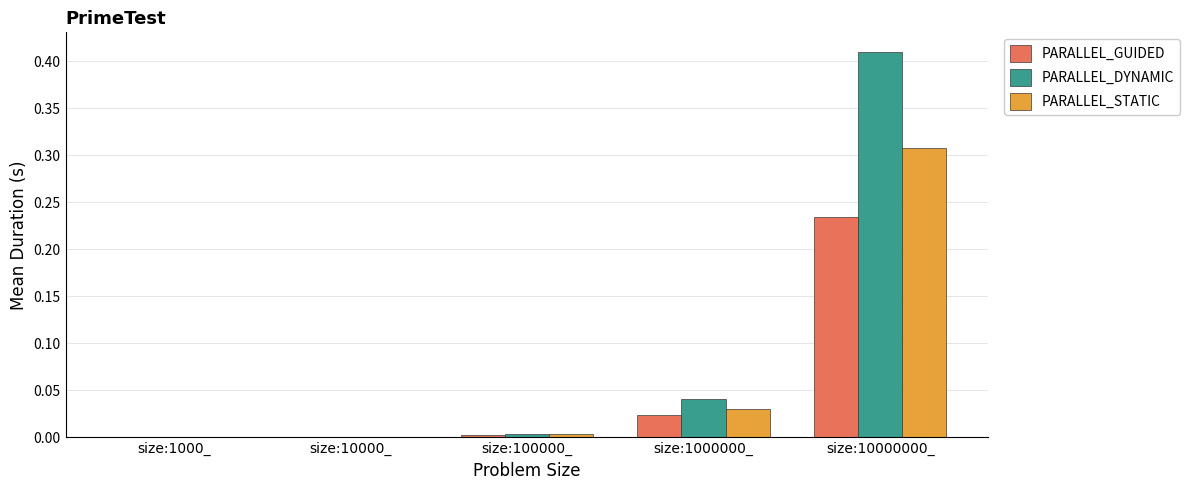

Is the value of PARALLEL_GUIDED at size:1000_ greater than the value of PARALLEL_STATIC at size:10000000_?

No